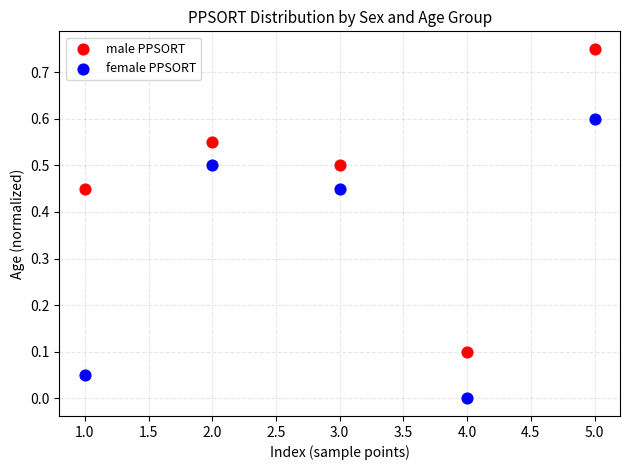

Which series reaches the minimum Y coordinate?

female PPSORT